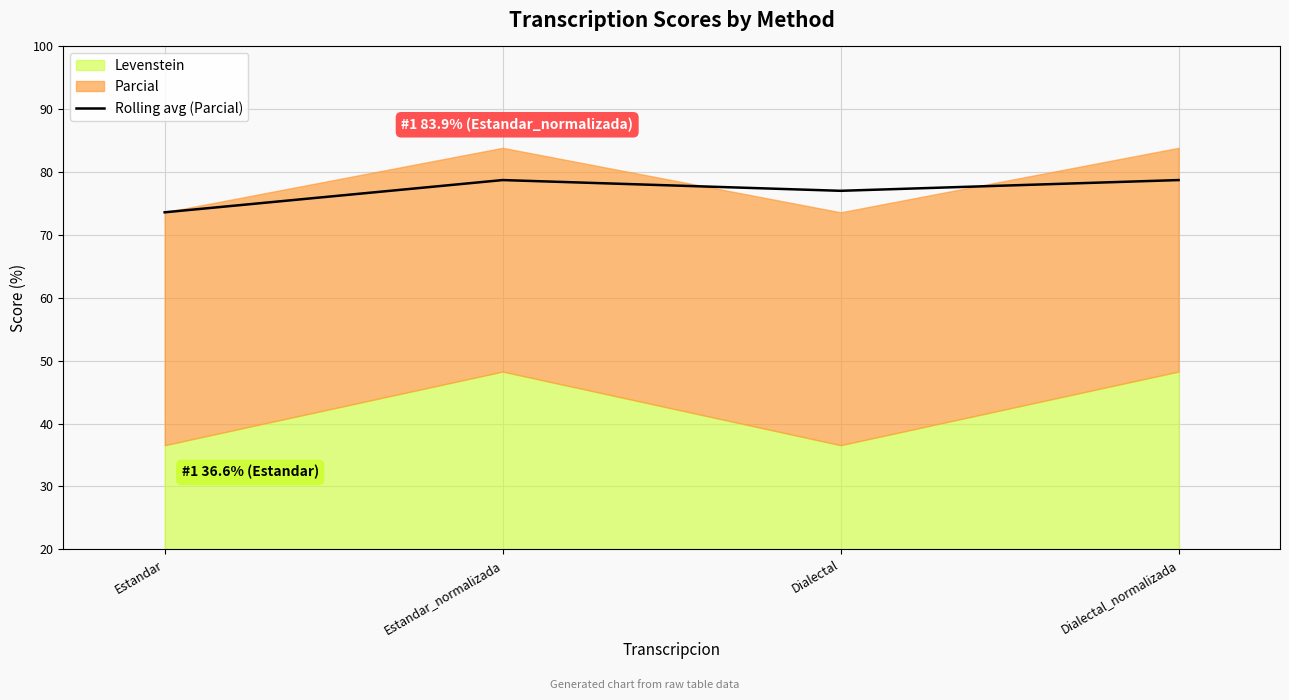

Which category has the lowest value across all series?

Estandar